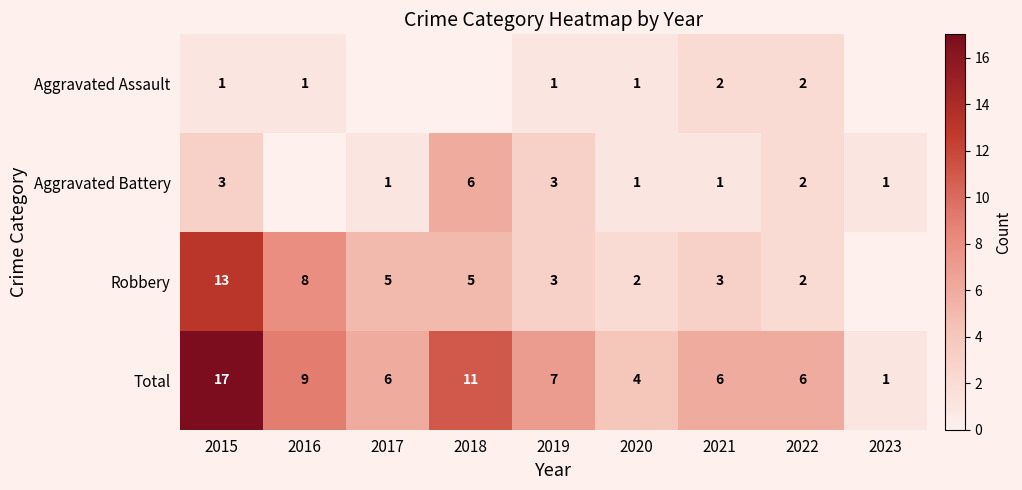

The value of Total at 2020 is 6.8. True or false?

False